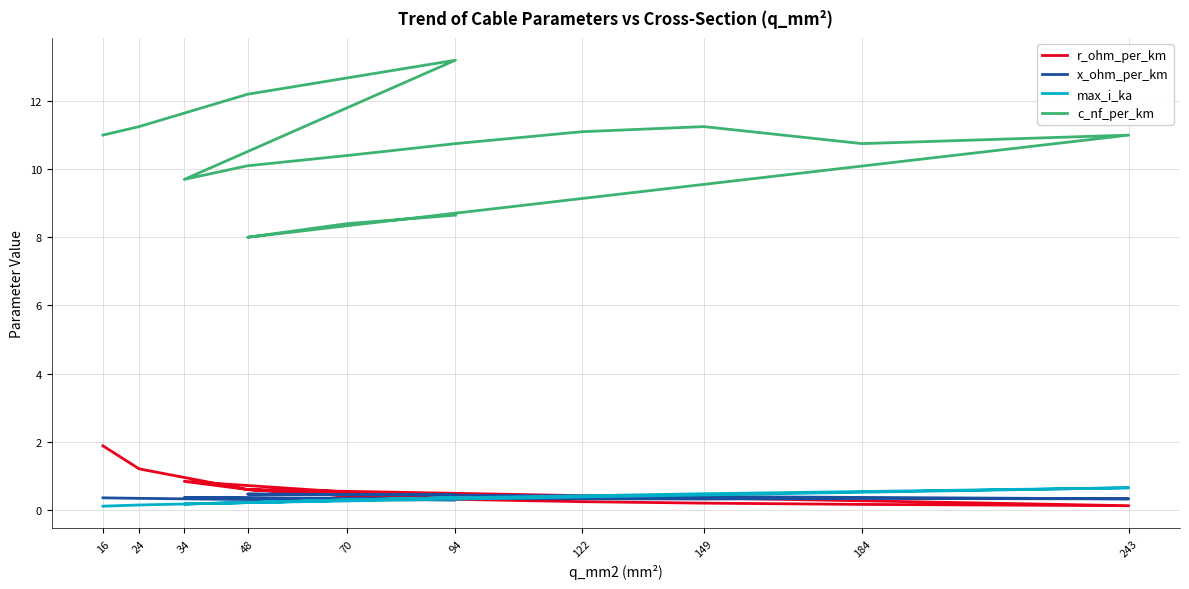

List the series in order of their peak value, lowest first.

x_ohm_per_km, max_i_ka, r_ohm_per_km, c_nf_per_km